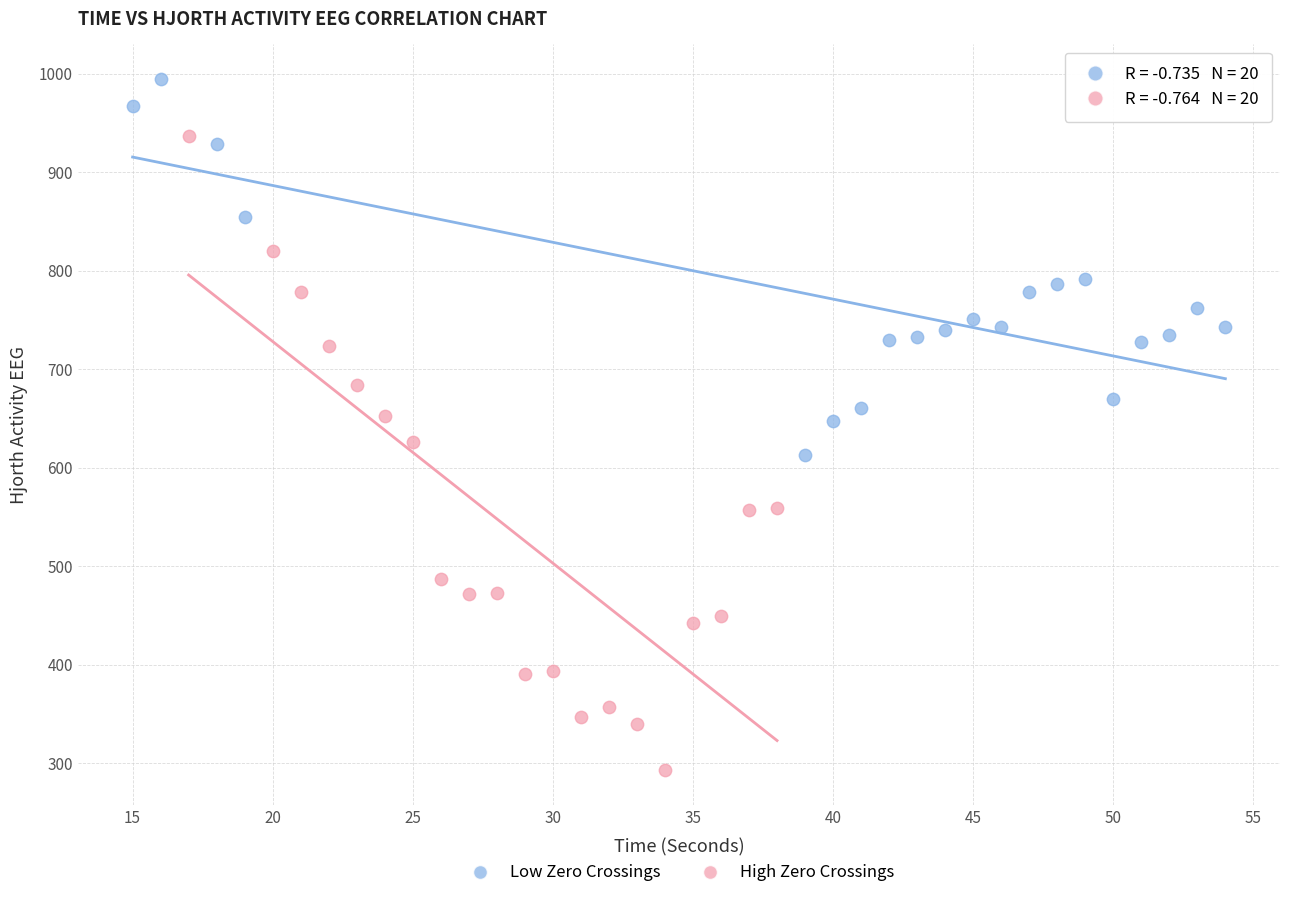

Which series has the widest spread of Y values?

High Zero Crossings